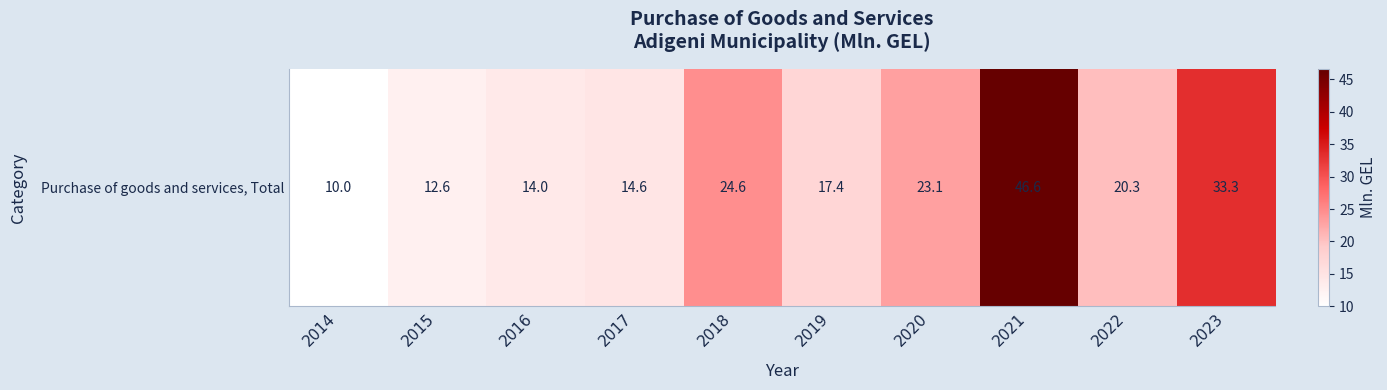

Reading right to left, extract all data points from this chart.

33.3	20.3	46.6	23.1	17.4	24.6	14.6	14.0	12.6	10.0